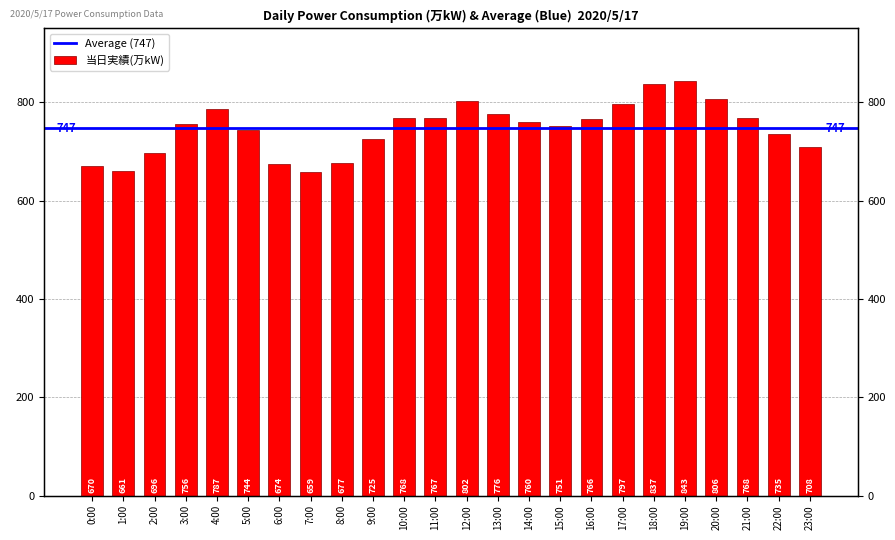

Which label corresponds to the largest value in the chart?

19:00